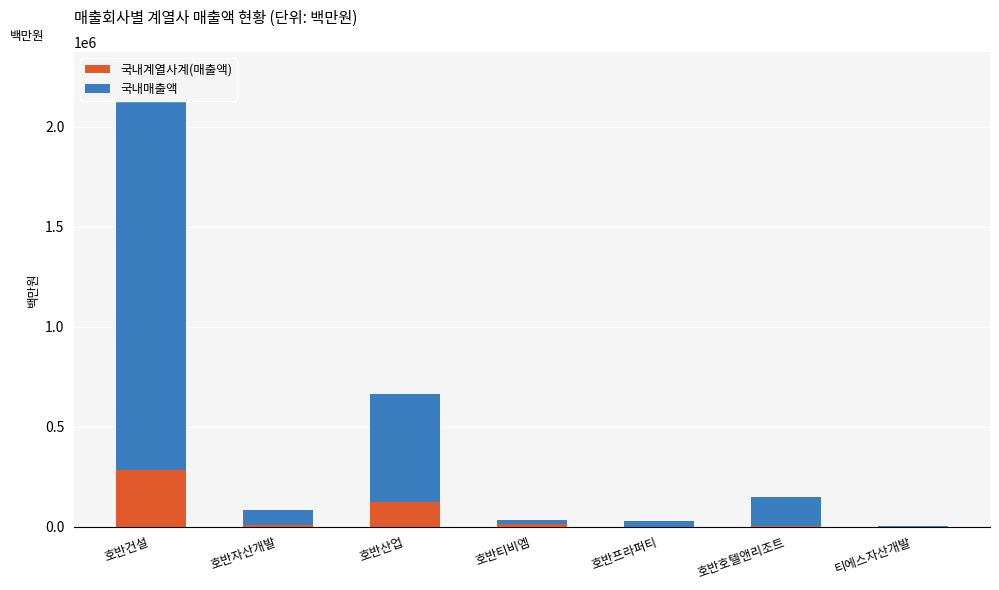

What is the greatest value displayed?

1977191